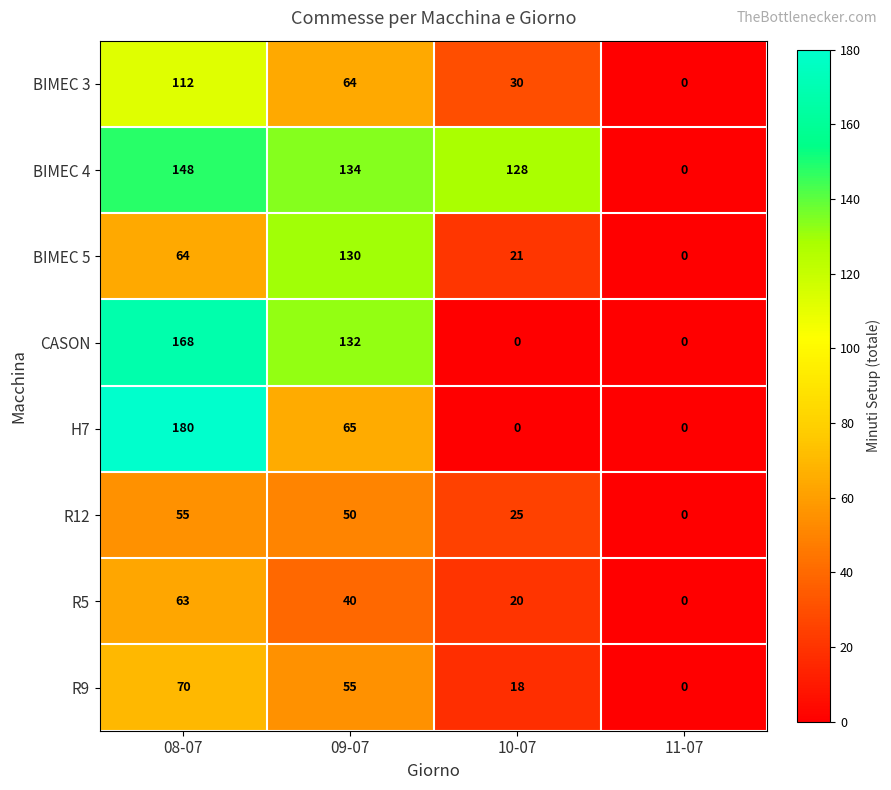

At which category is the sum across all series the highest?

08-07